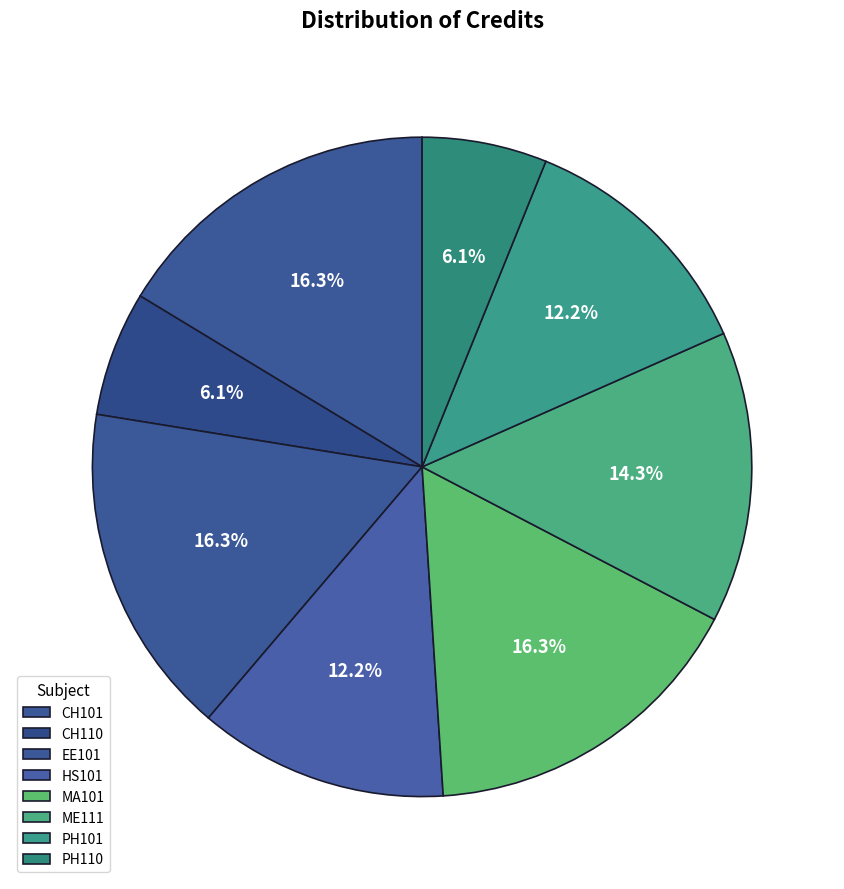

To the nearest percent, what portion does MA101 represent?

16%